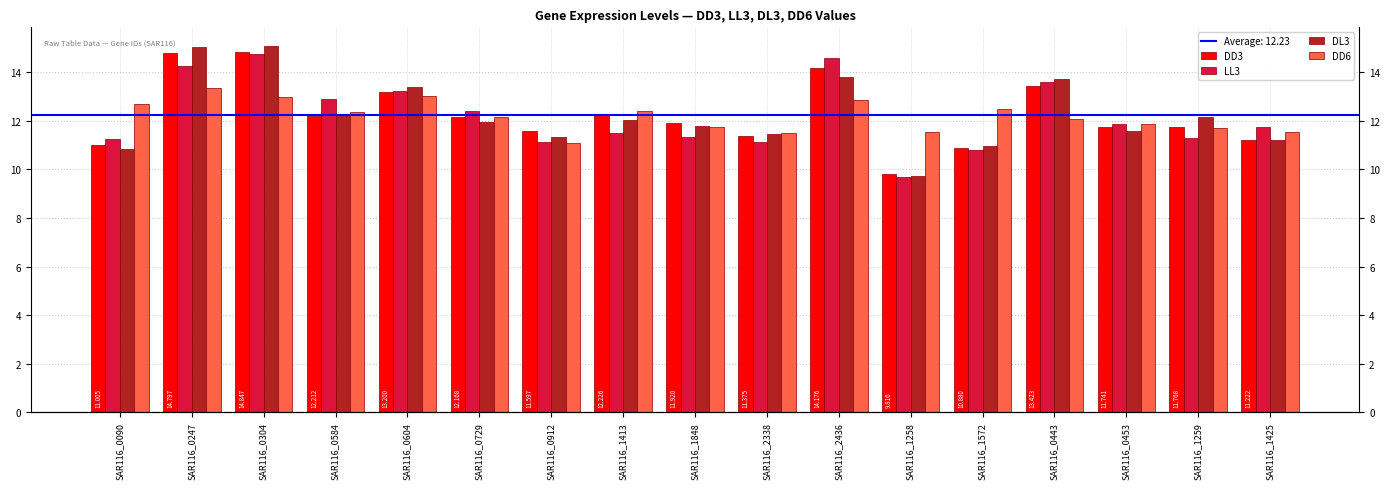

What is the label of the 2nd bar from the left?

SAR116_0247